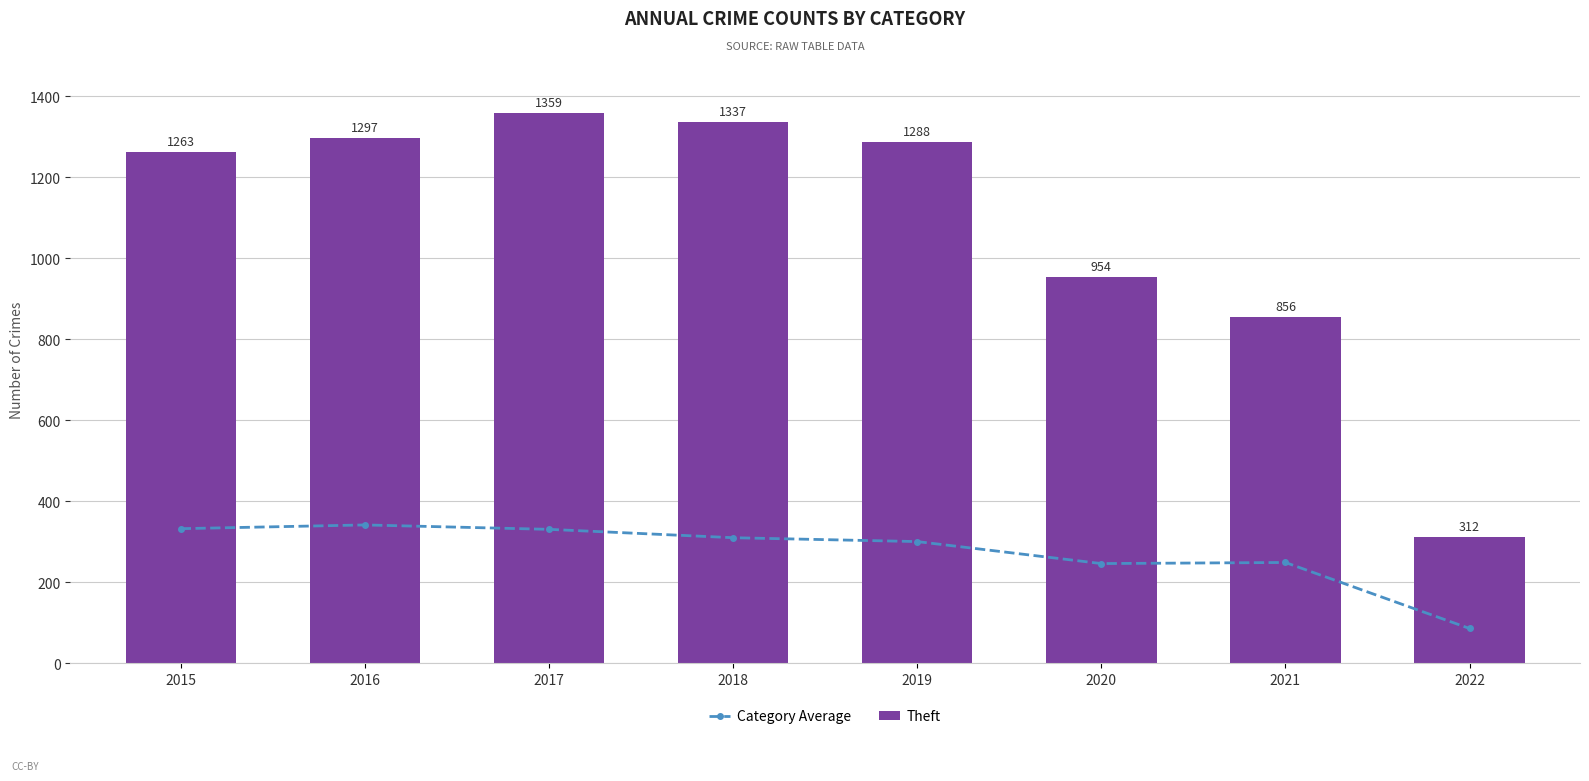

What is the difference between the Category Average values at 2015 and 2017?

1.7